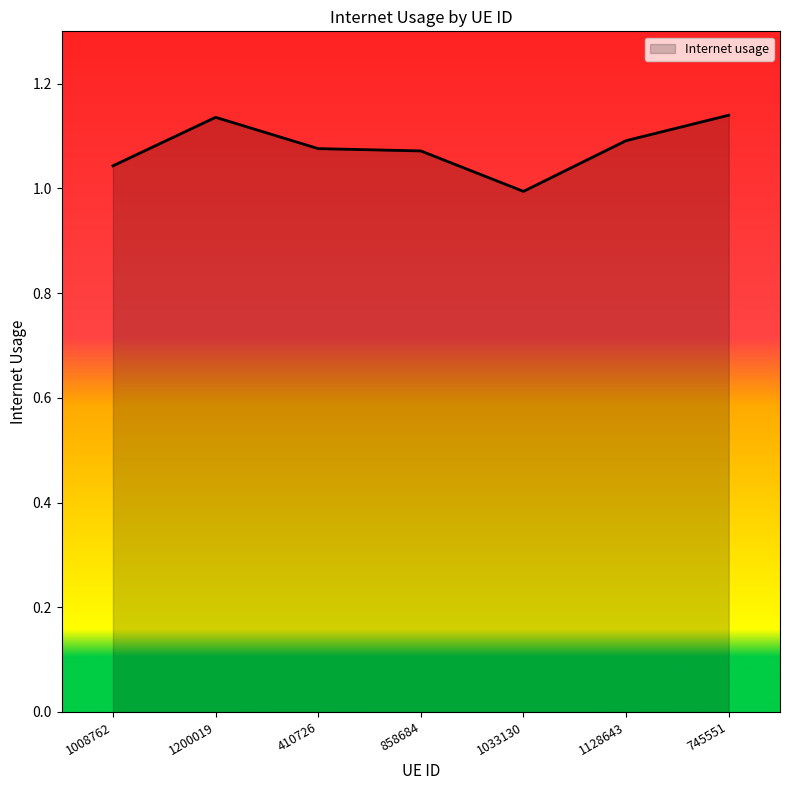

Does the chart have visible grid lines?

No